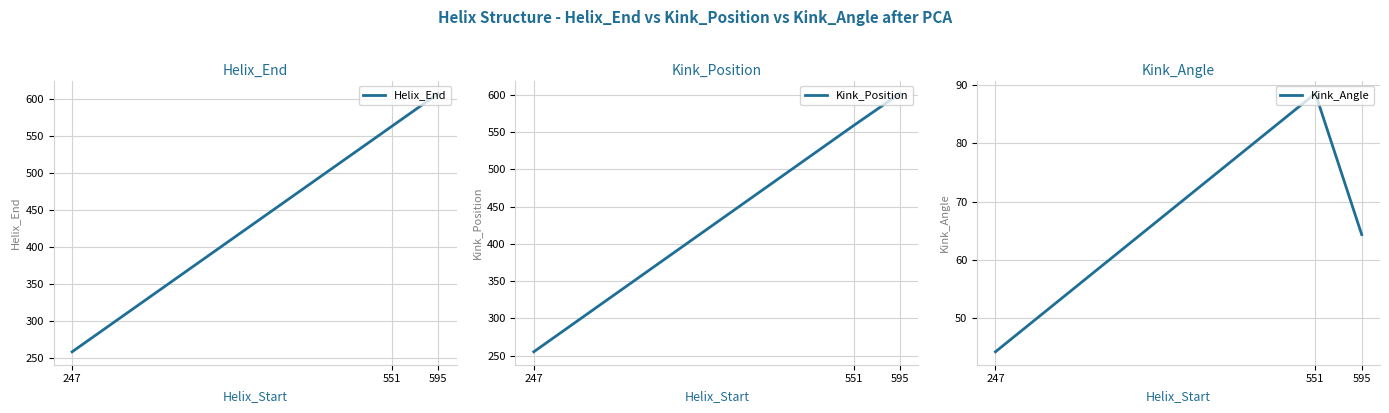

What is the value of the Kink_Position point at the 2nd from the left?

559.0